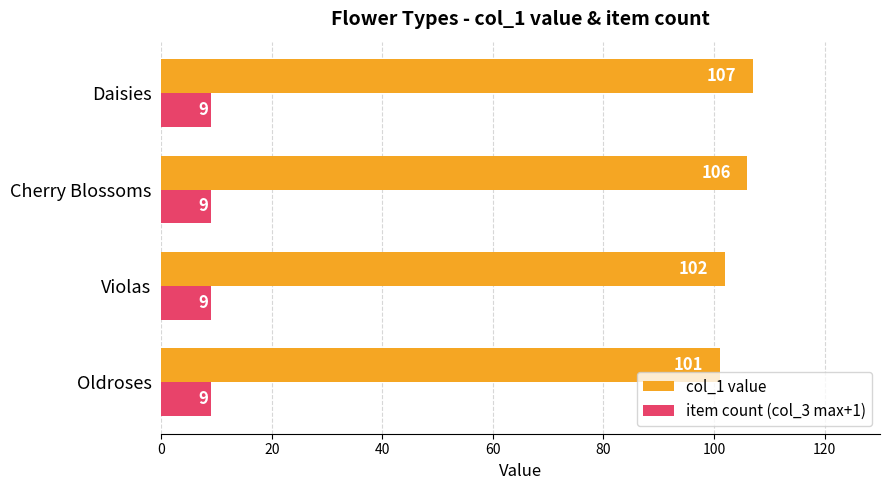

What is the sum of all item count (col_3 max+1) values?

36